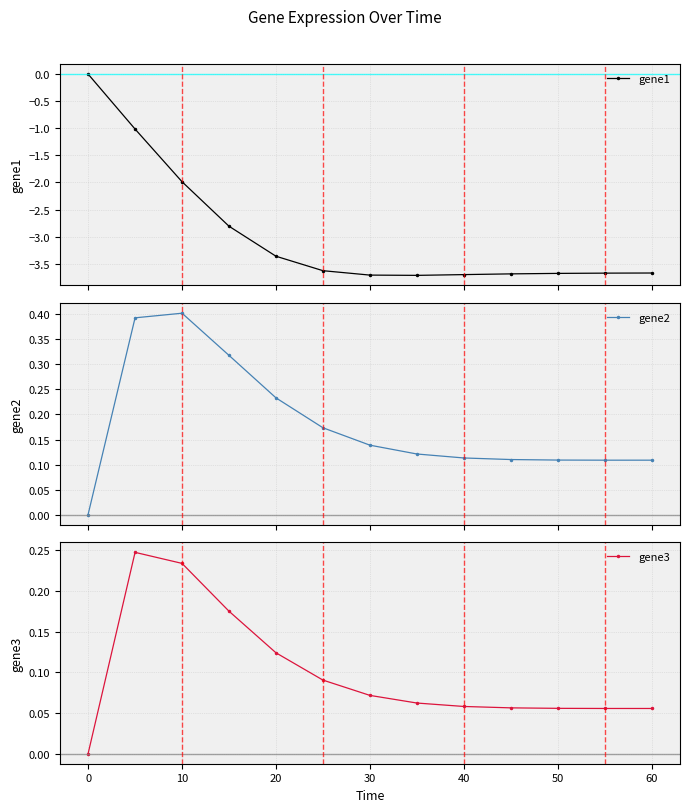

Reading left to right, what are all the values shown in this chart?

gene1: 0.0	-1.0	-2.0	-2.8	-3.4	-3.6	-3.7	-3.7	-3.7	-3.7	-3.7	-3.7	-3.7
gene2: 0.0	0.4	0.4	0.3	0.2	0.2	0.1	0.1	0.1	0.1	0.1	0.1	0.1
gene3: 0.0	0.2	0.2	0.2	0.1	0.1	0.1	0.1	0.1	0.1	0.1	0.1	0.1